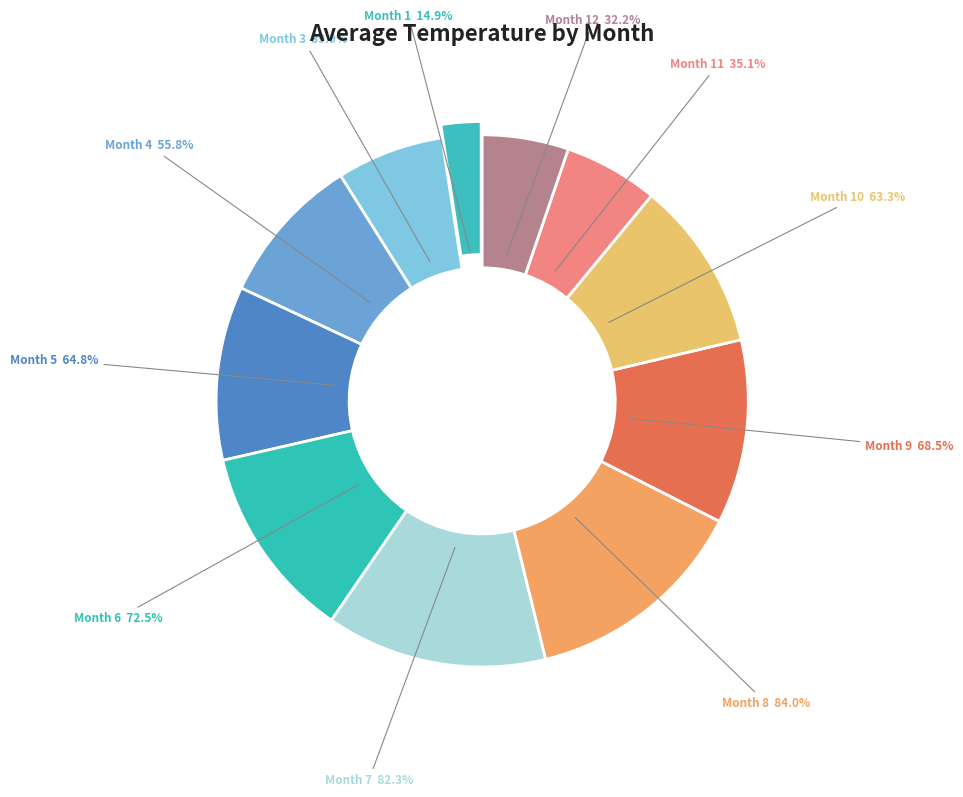

Rank the categories by value from highest to lowest.

8, 7, 6, 9, 5, 10, 4, 3, 11, 12, 1